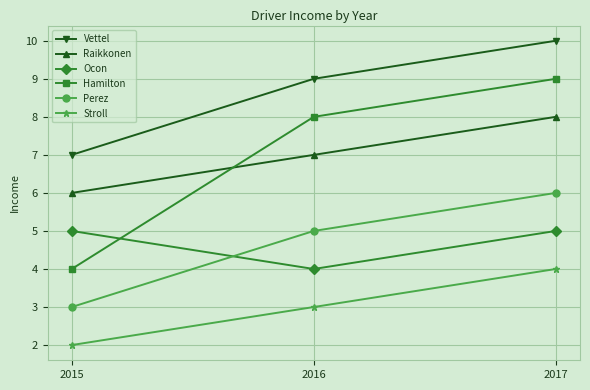

Rank the categories by Stroll value from lowest to highest.

2015, 2016, 2017